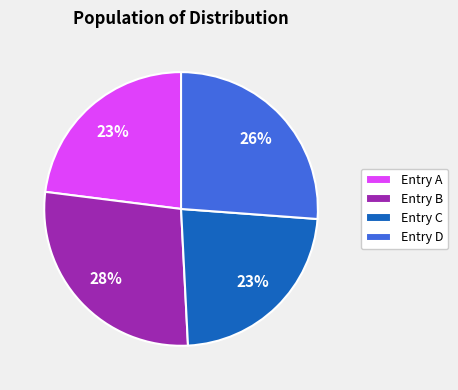

Which category has the biggest portion of the pie?

Entry B